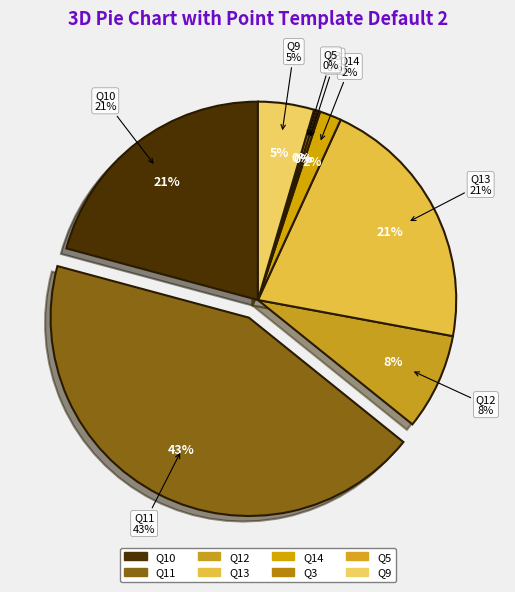

Which has a higher value, Q3 or Q11?

Q11